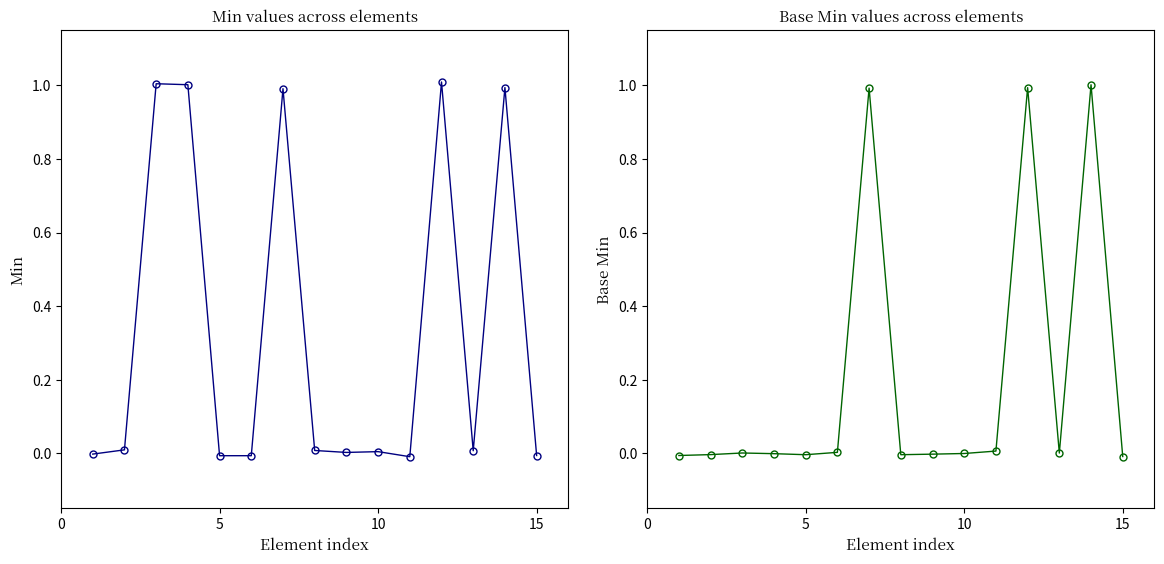

The value of Min at 10 is 0.0. True or false?

True